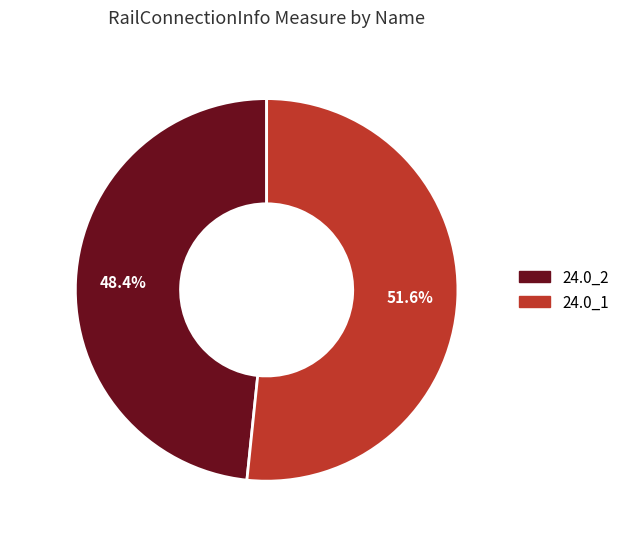

Which slice is the largest?

24.0_1